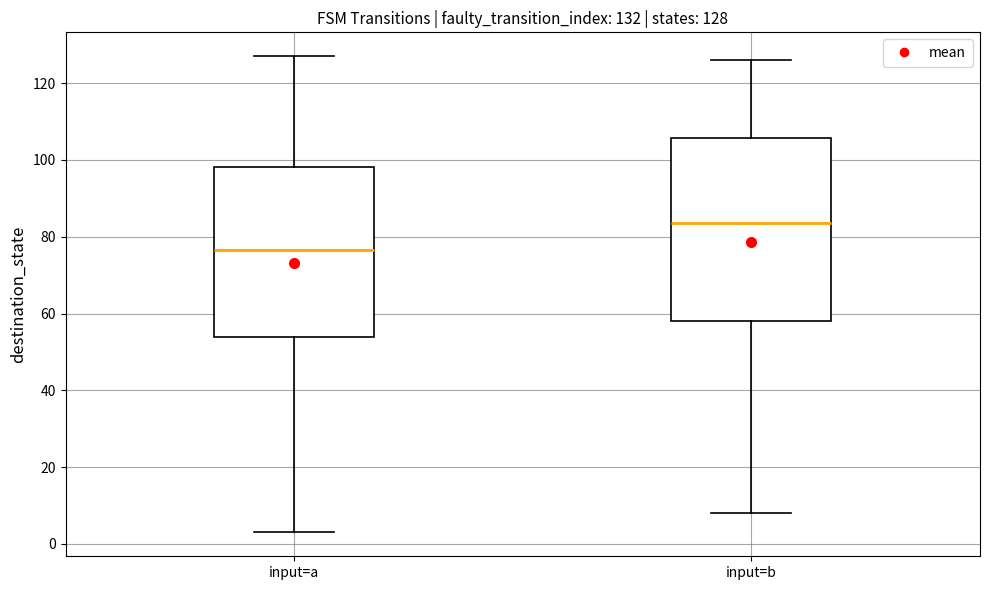

Which box's median line is the lowest?

input=a